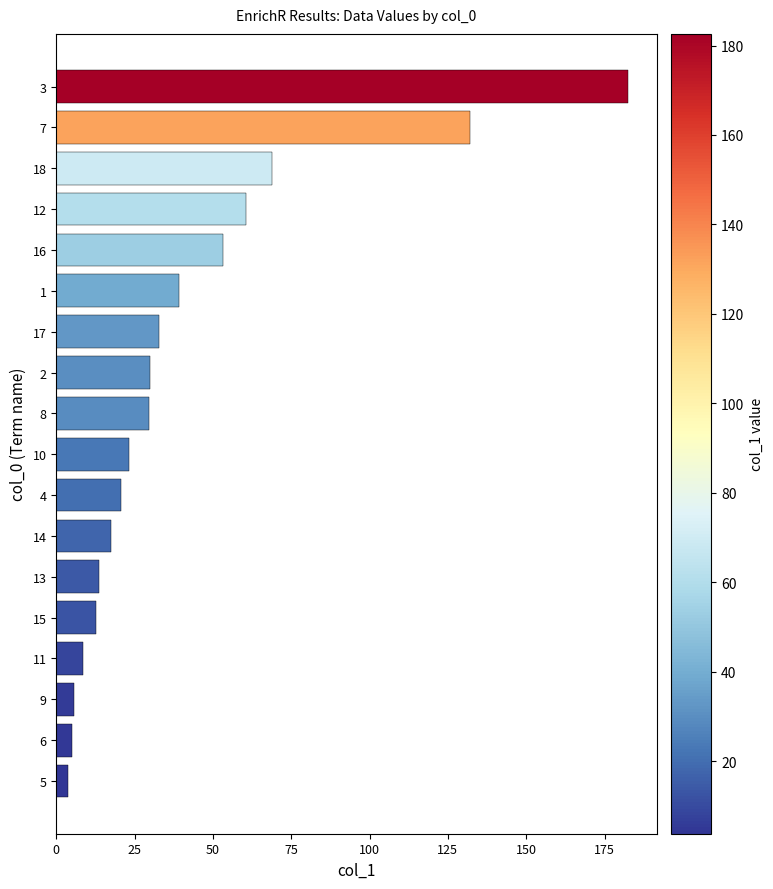

The chart shows a value of 23.4 at 13. True or false?

False